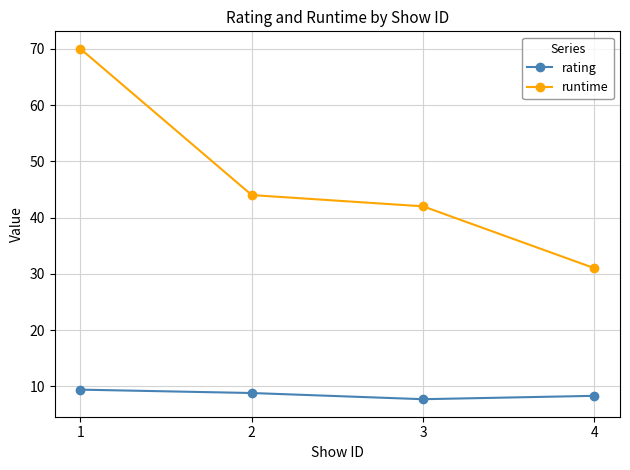

What is the total value across all series at 4?

39.3